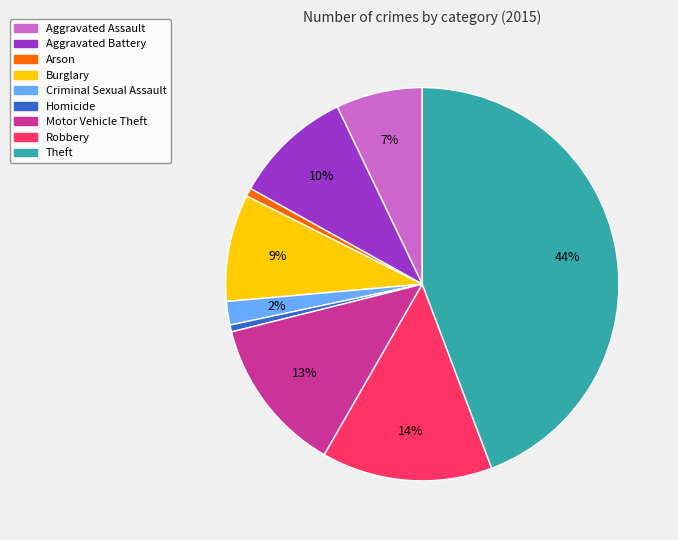

Is there a majority slice in this chart?

No